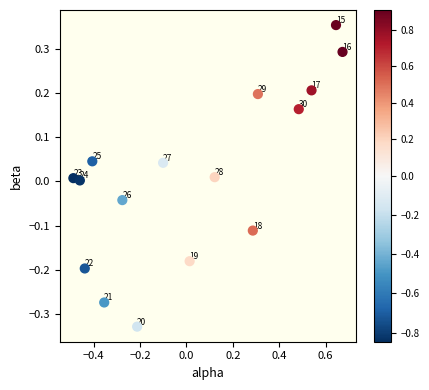

What is the range of Y values (max minus min)?

0.7